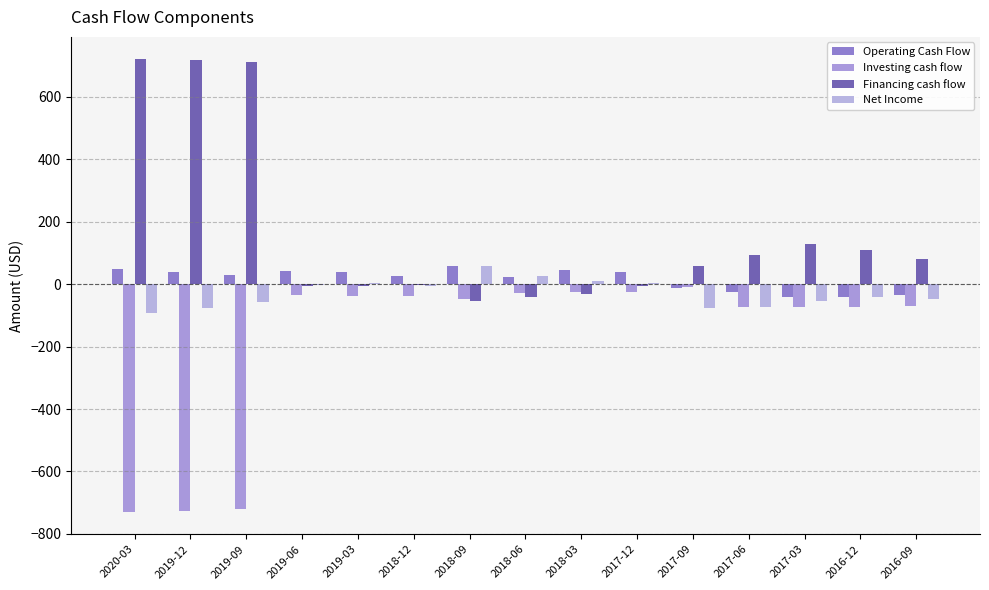

What is the difference between the maximum and minimum values in the Net Income series?

148.9